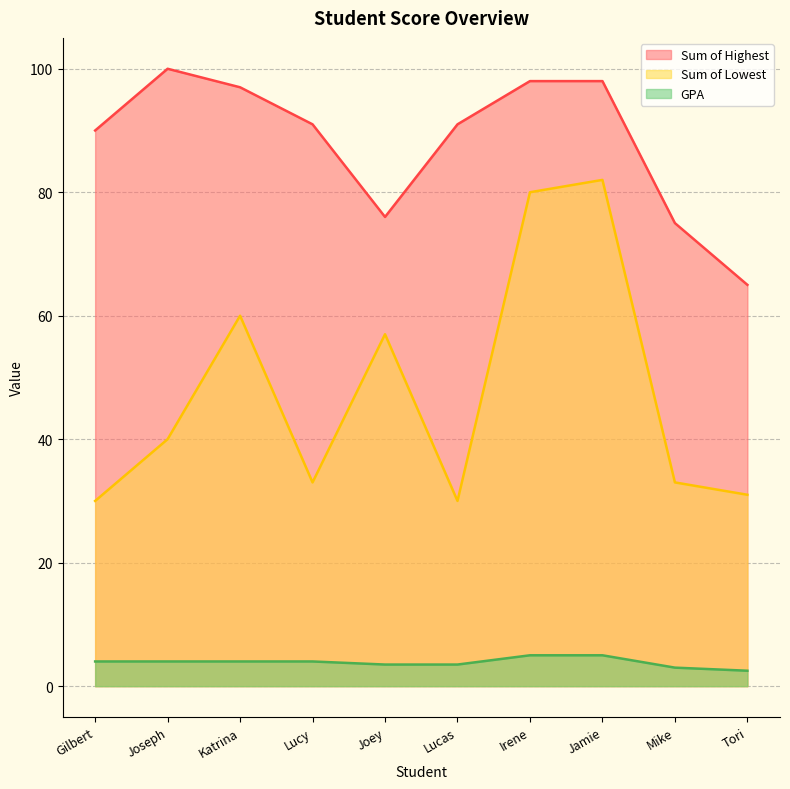

Which series has the largest total across all categories?

Sum of Highest